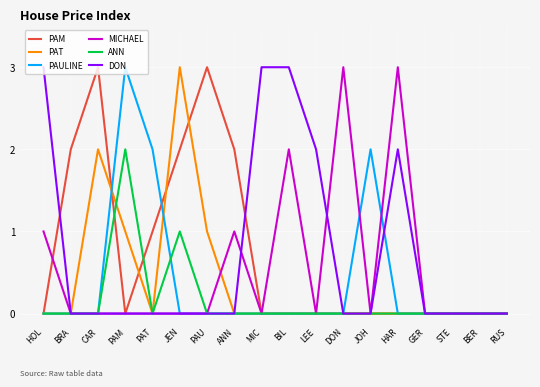

What position from the left is BER?

17